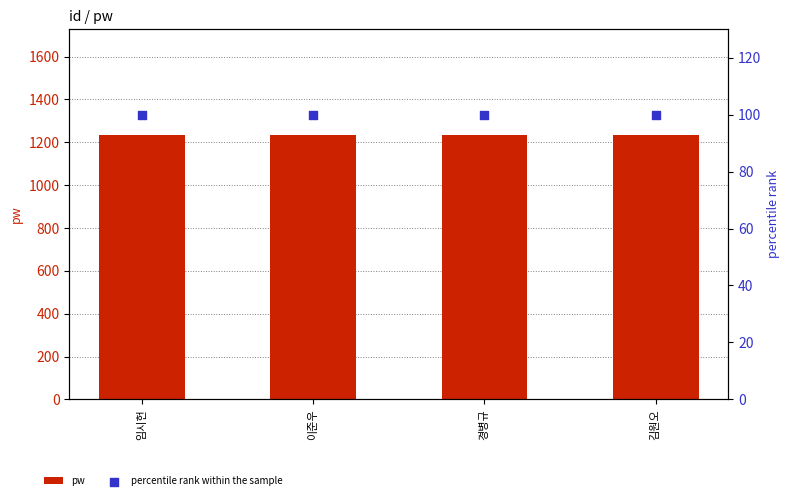

What are all the series names shown in the legend?

pw, percentile rank within the sample